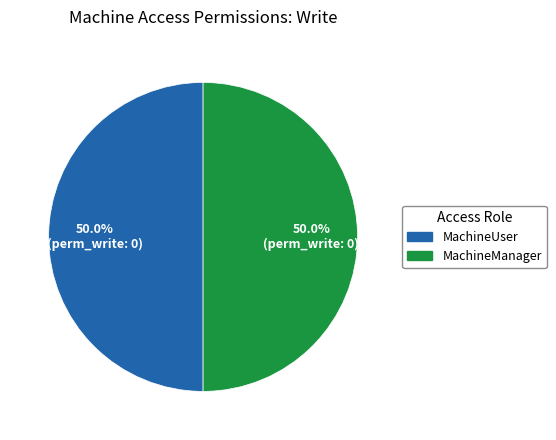

What is the ratio of the value at MachineManager to the value at MachineUser?

1.0